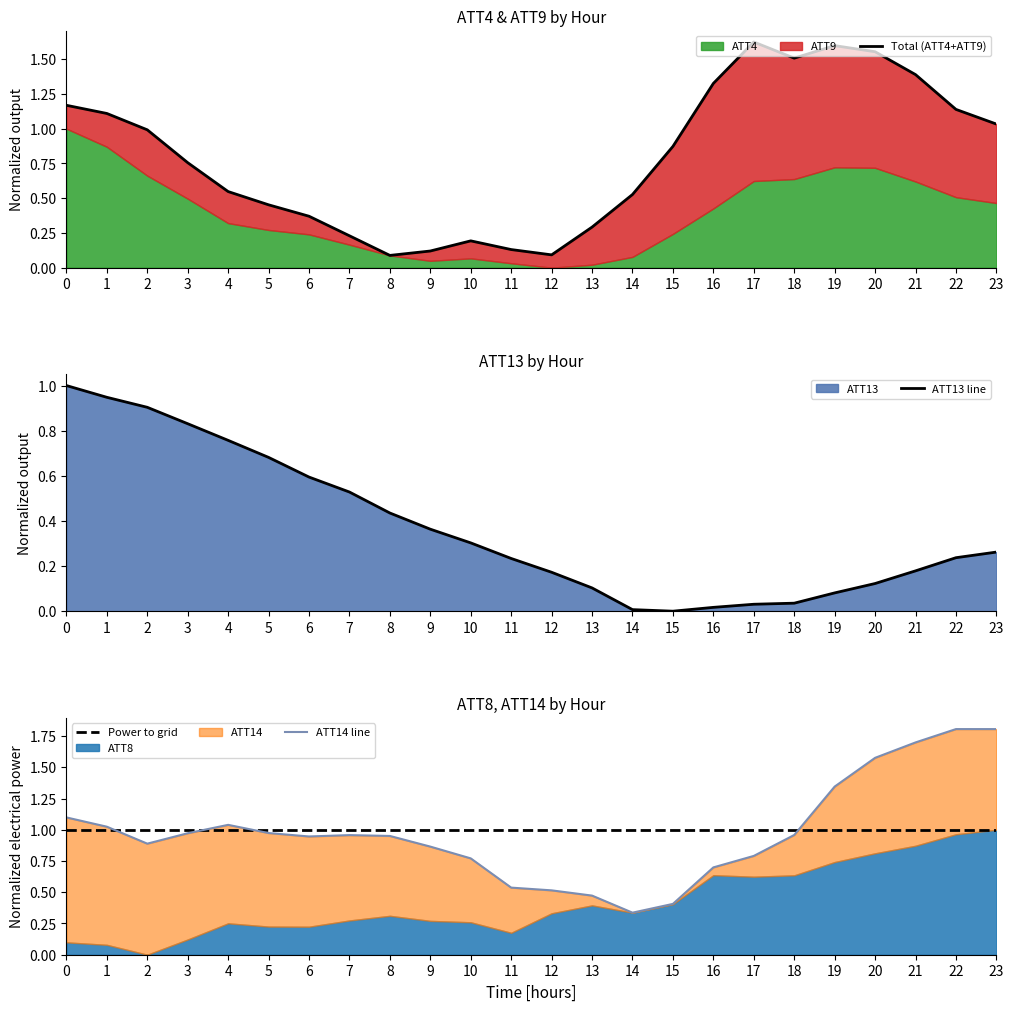

The value of ATT13 line at 12 is 0.3. True or false?

False